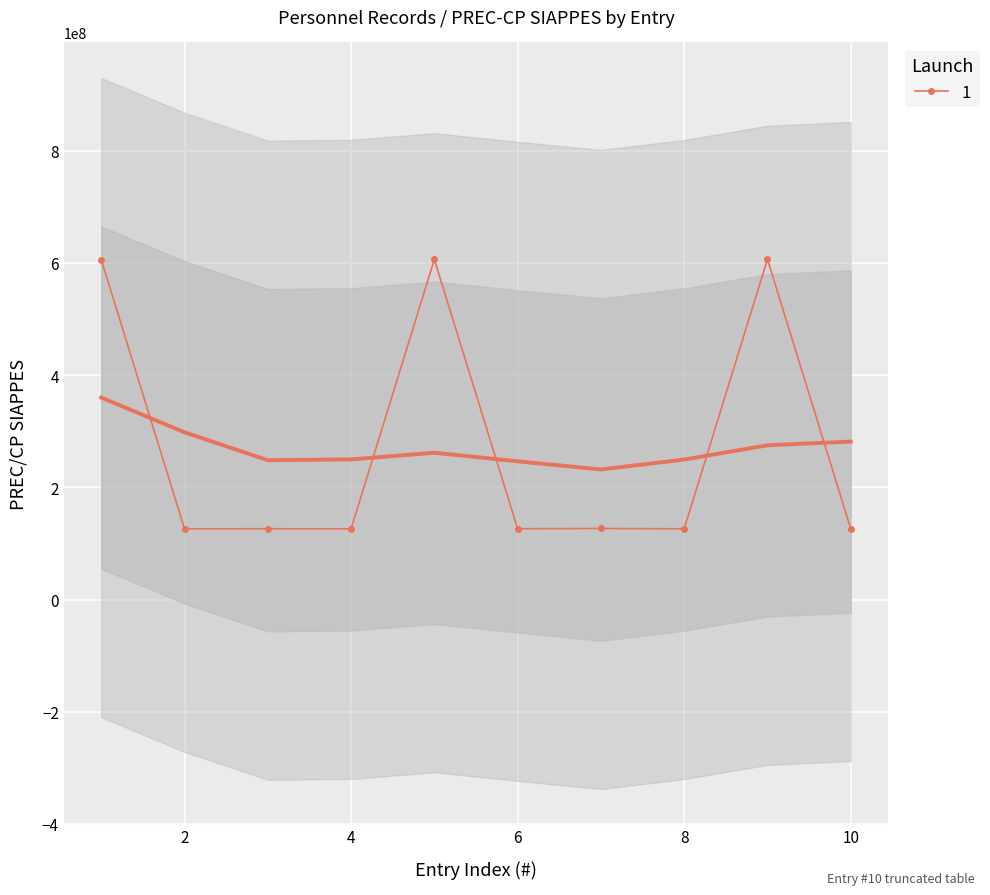

True or false: the data shows 606656656 at 9.

True